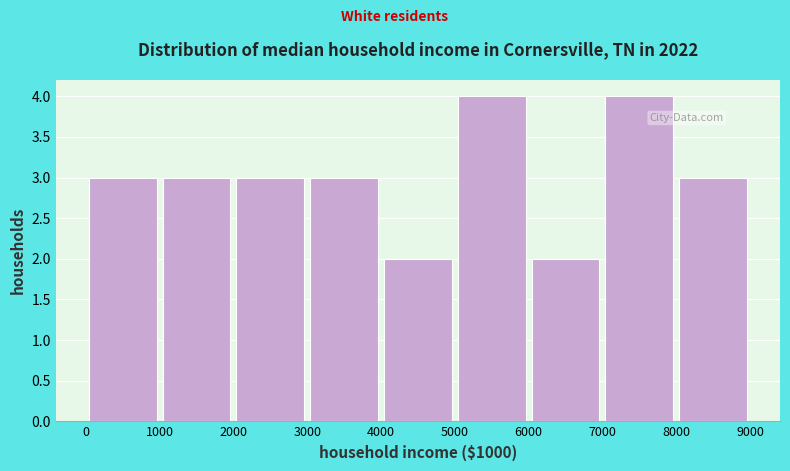

What is the height of the bar covering 4000 to 5000 on the x-axis? The values are not printed on the chart, so give them approximately, as read against the axis.

2